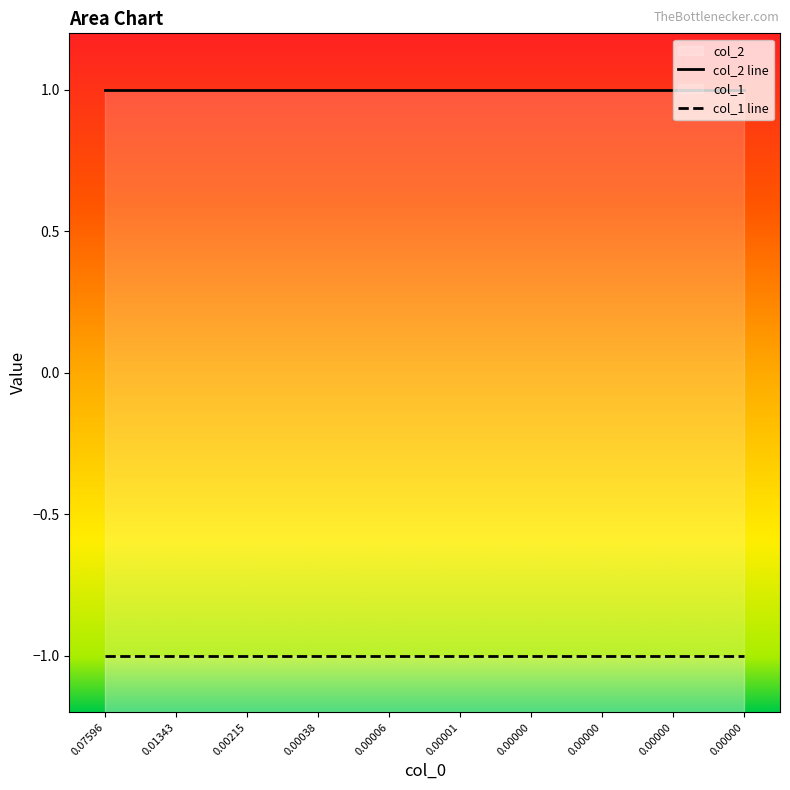

The value of col_2 at 5 is 1. True or false?

True